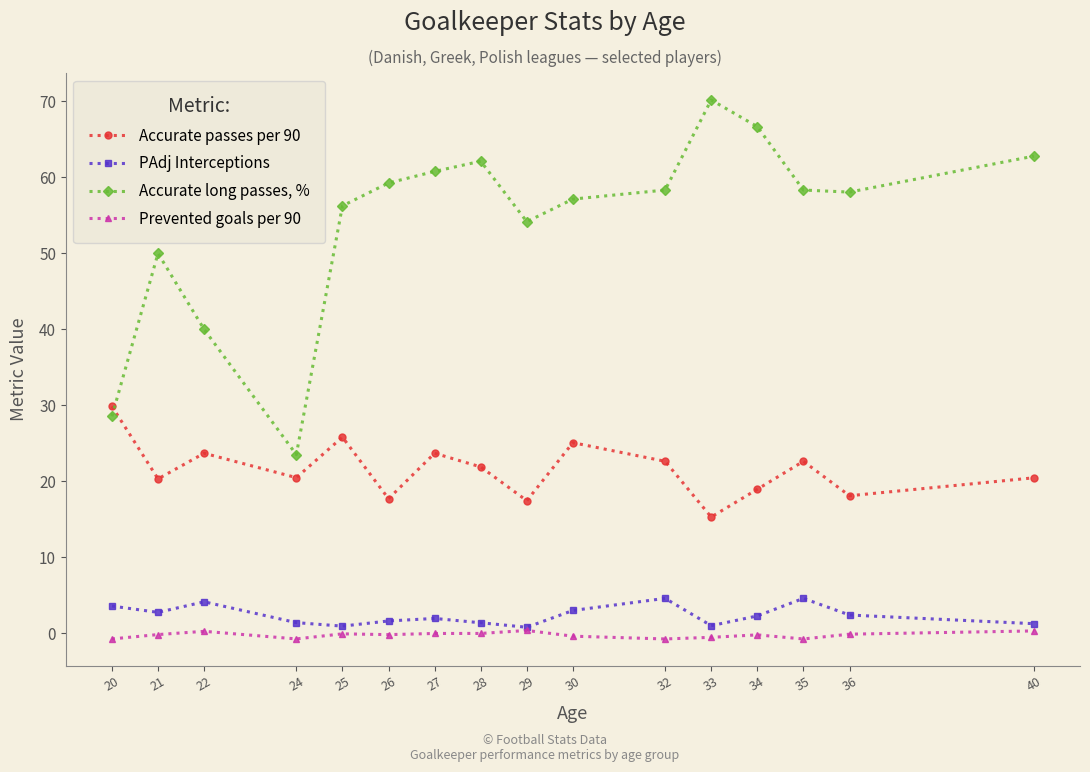

The PAdj Interceptions series shows 4.2 at 22. True or false?

True